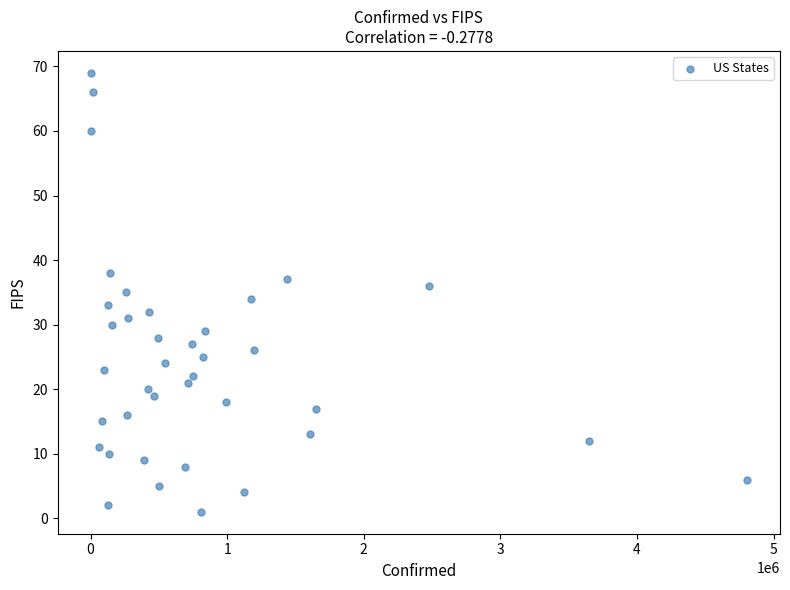

What is the range of Y values (max minus min)?

68